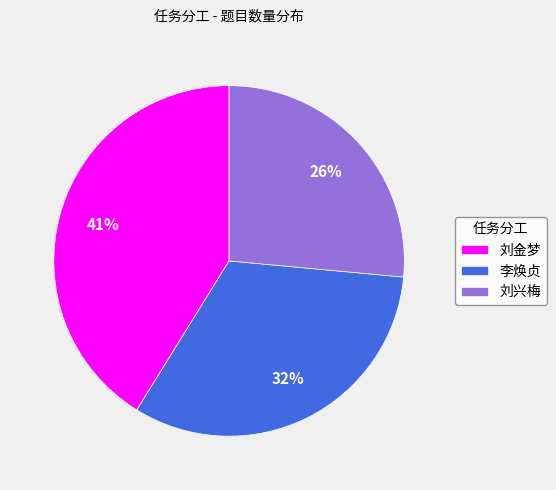

The 刘兴梅 slice represents 26% of the pie. True or false?

True